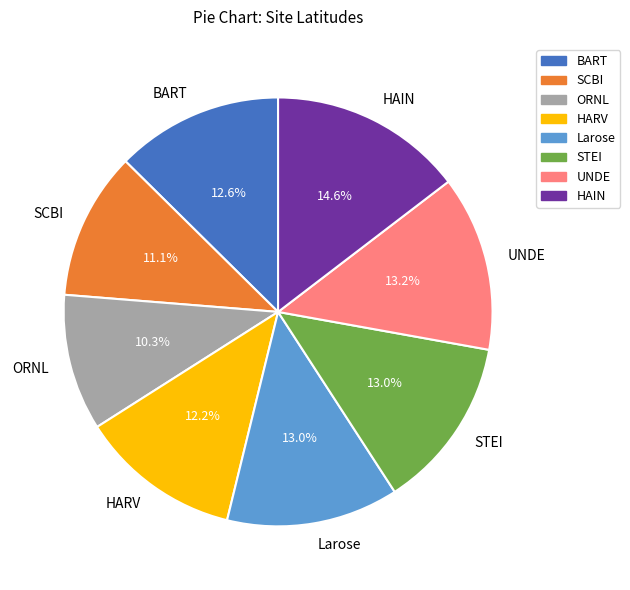

How much of the chart is everything except ORNL?

89.7%